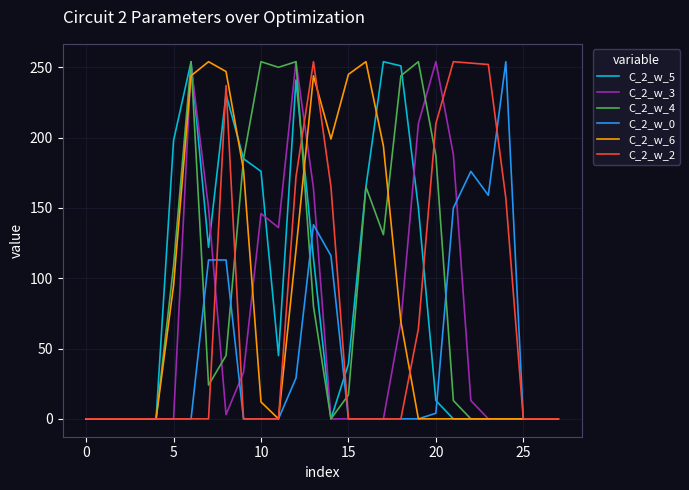

What is the greatest value displayed?

254